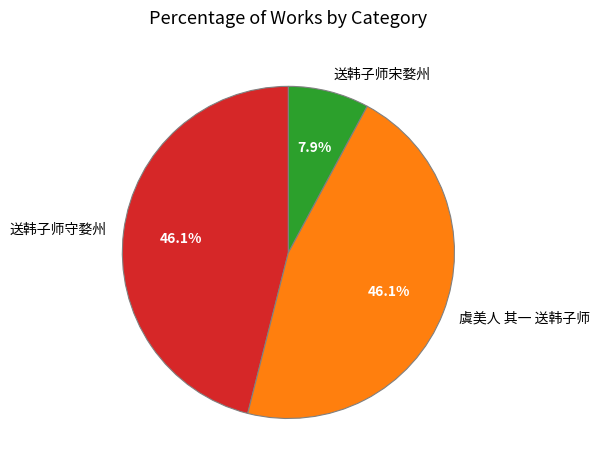

To the nearest percent, what is the difference between the largest and smallest slice percentages?

38%